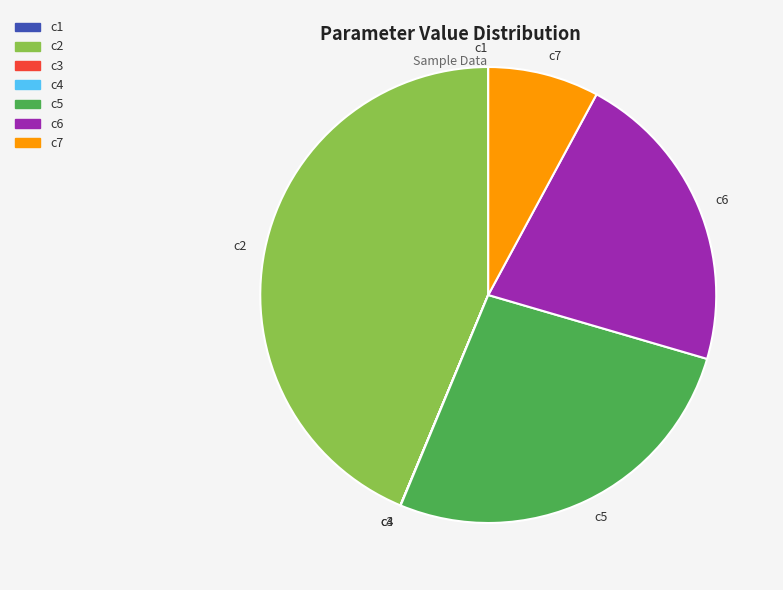

Is it true that c5 is 17% of the pie?

False